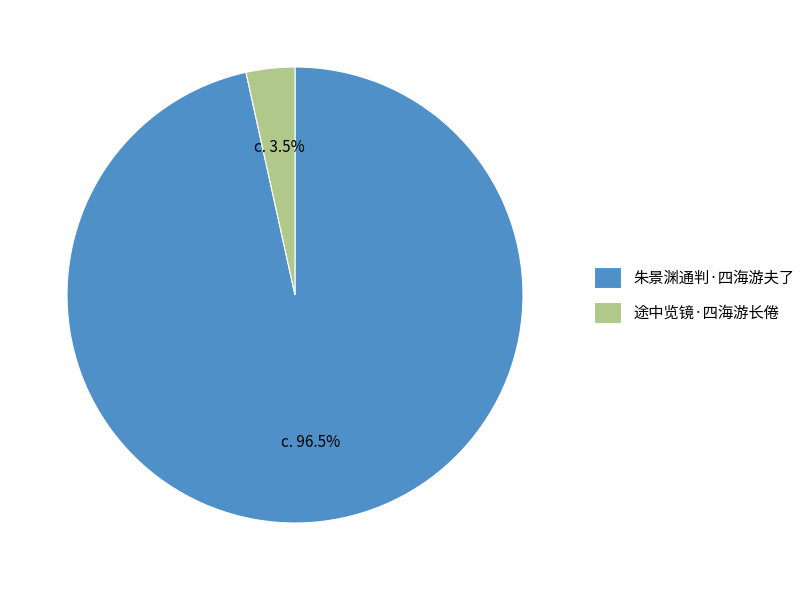

Which category has the smallest portion of the pie?

途中览镜·四海游长倦